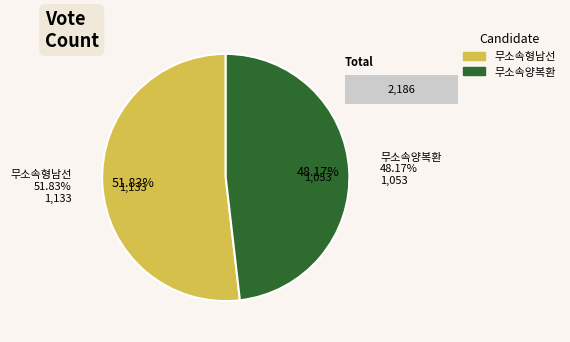

What is the majority slice?

무소속형남선